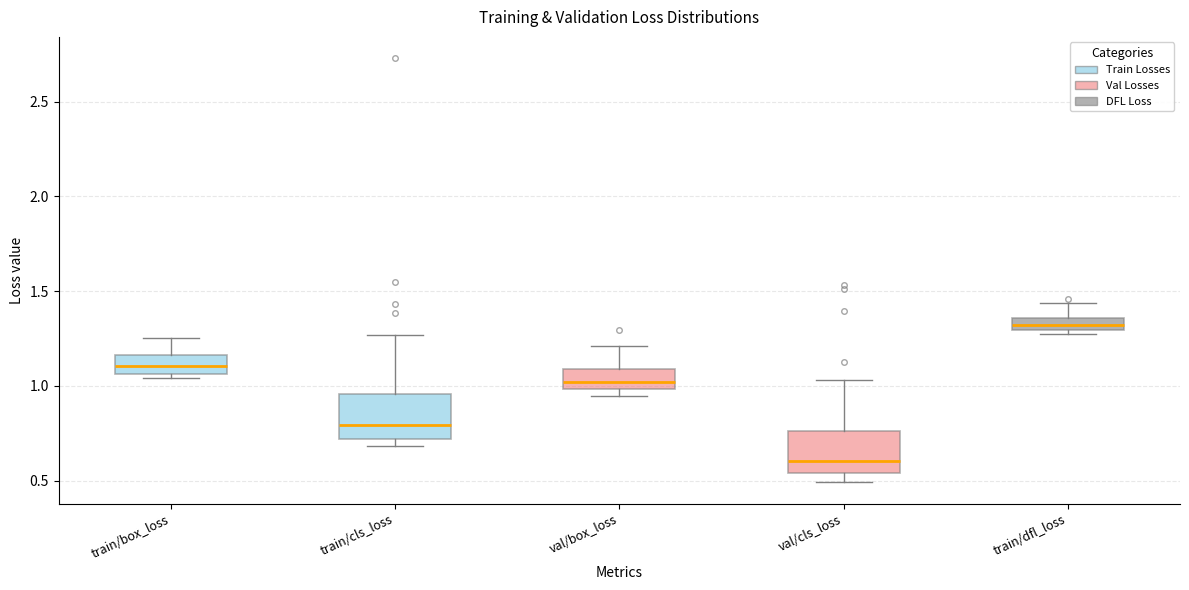

Where is the upper edge of the box for train/box_loss on the y-axis? The values are not printed on the chart, so give them approximately, as read against the axis.

1.15